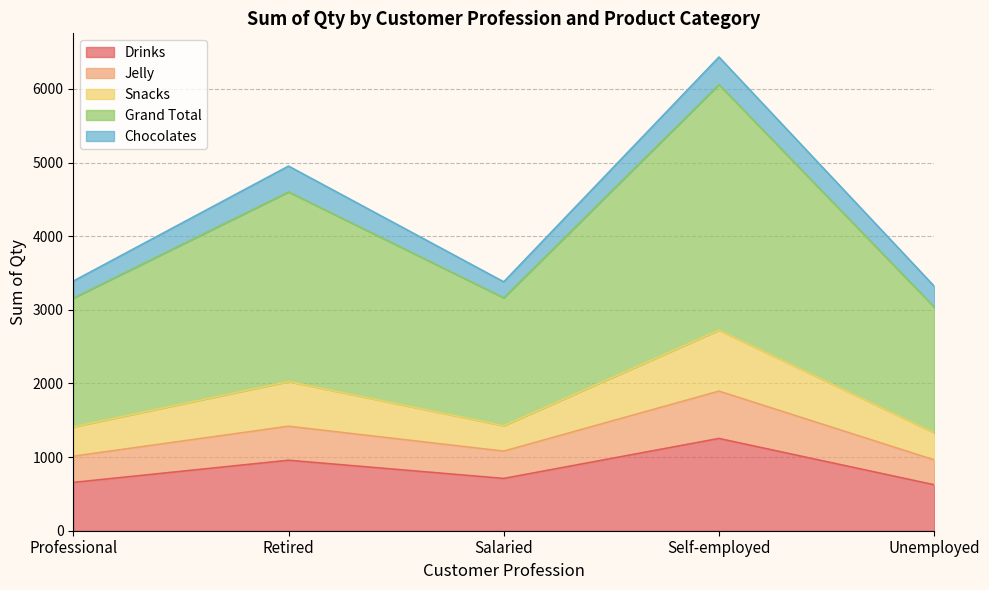

At which label does Jelly reach its minimum?

Unemployed